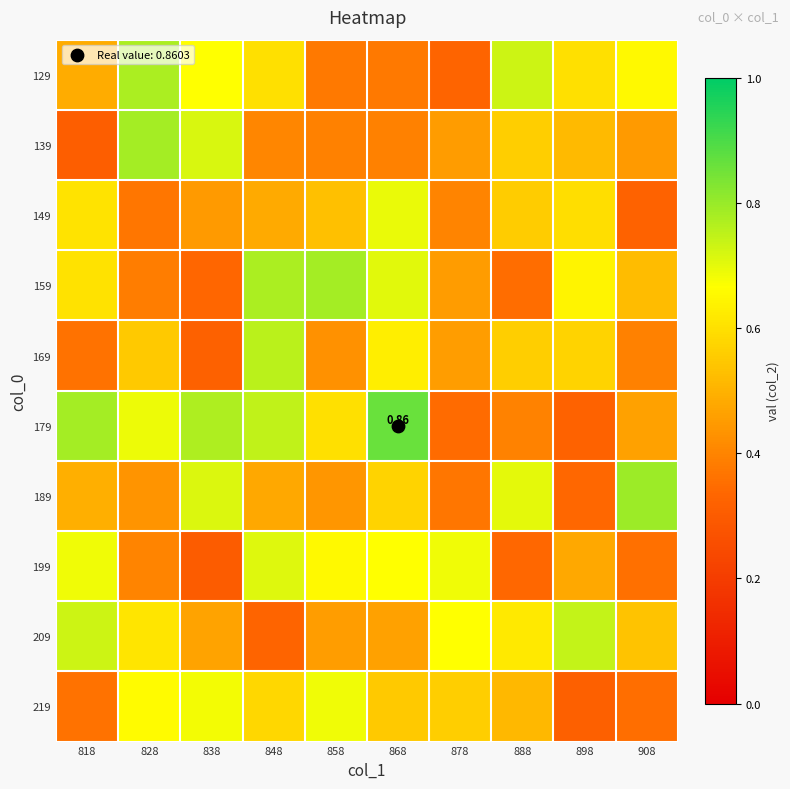

What is the sum of all 219 values?

5.3